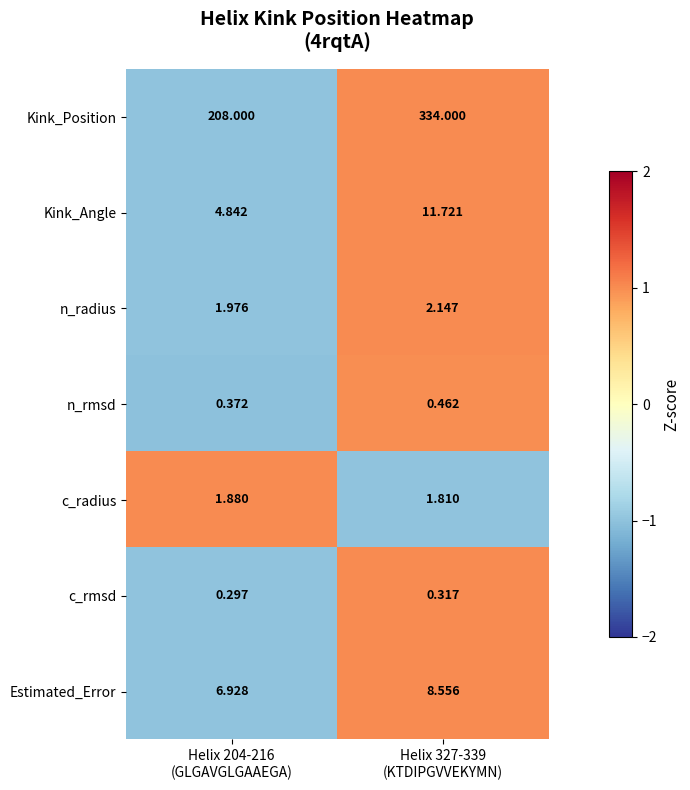

Which series has the widest spread of values?

Kink_Position